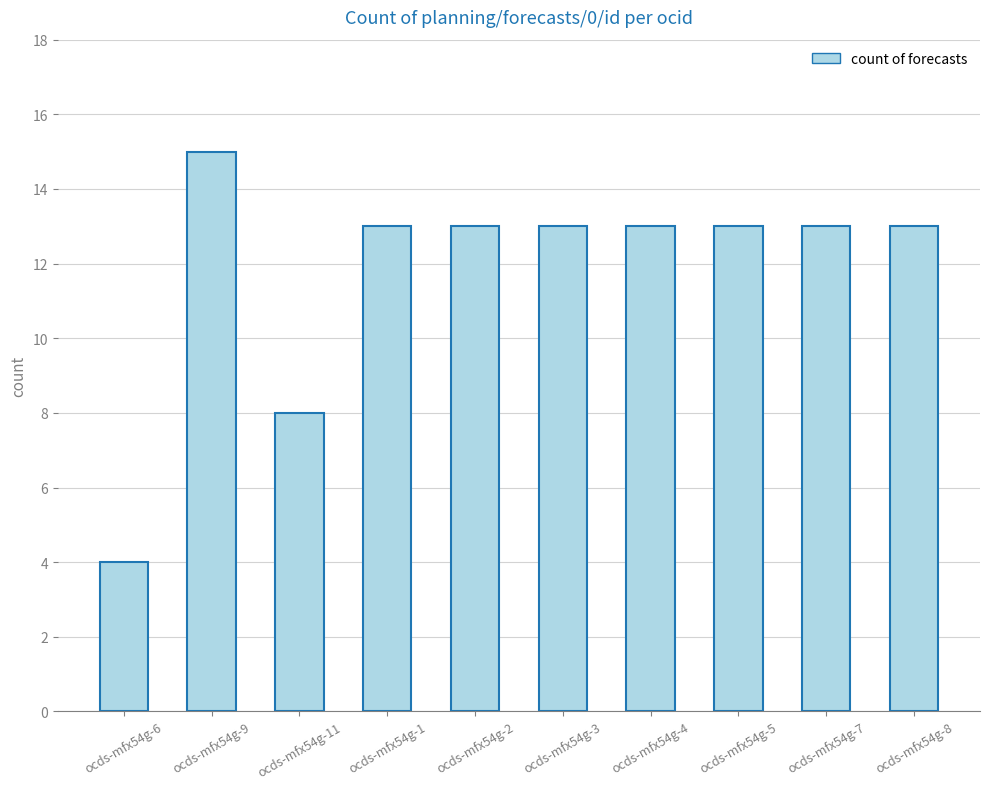

What is the difference between the second highest and second lowest values?

5